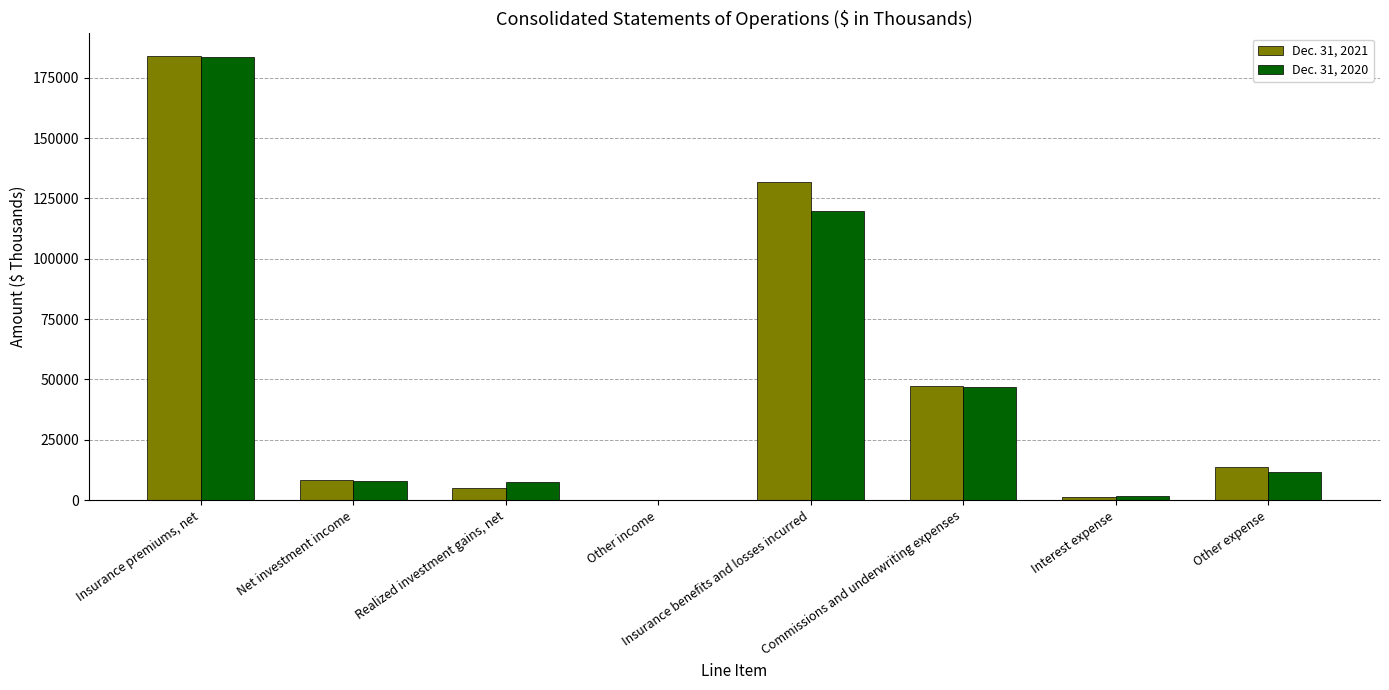

Which series changed the most between Realized investment gains, net and Commissions and underwriting expenses?

Dec. 31, 2021